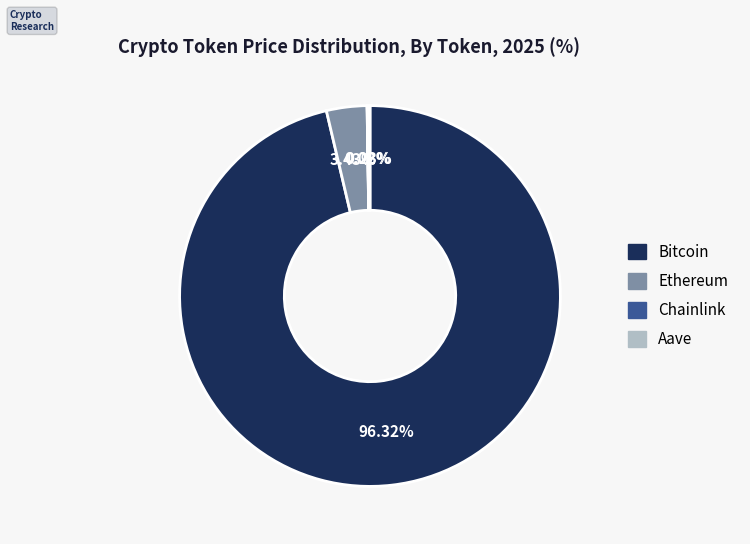

What percentage is the Bitcoin slice, to the nearest percent?

96%